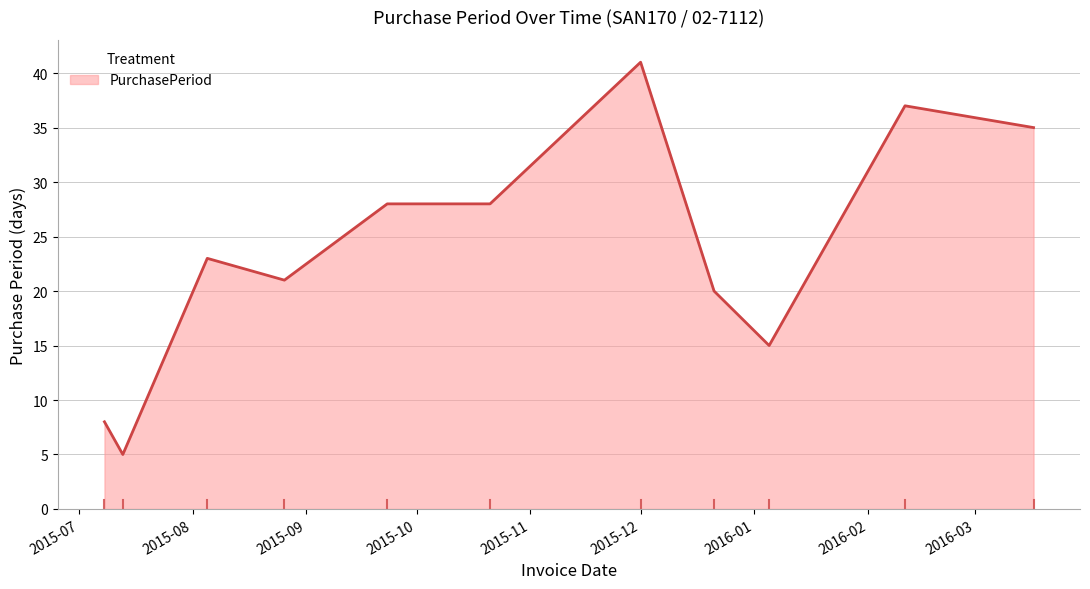

What is the greatest value displayed?

41